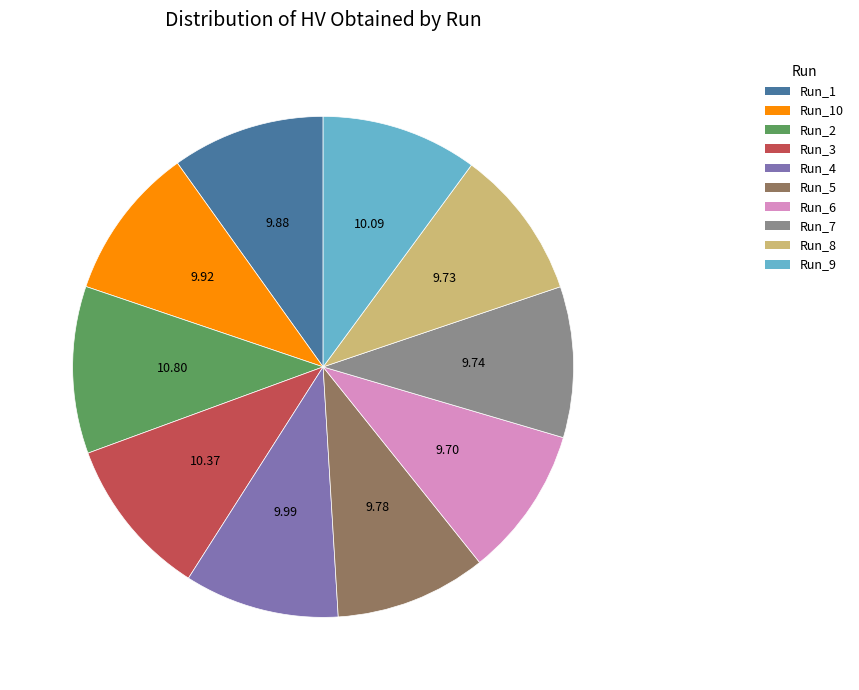

Is there any slice that represents more than half of the pie?

No